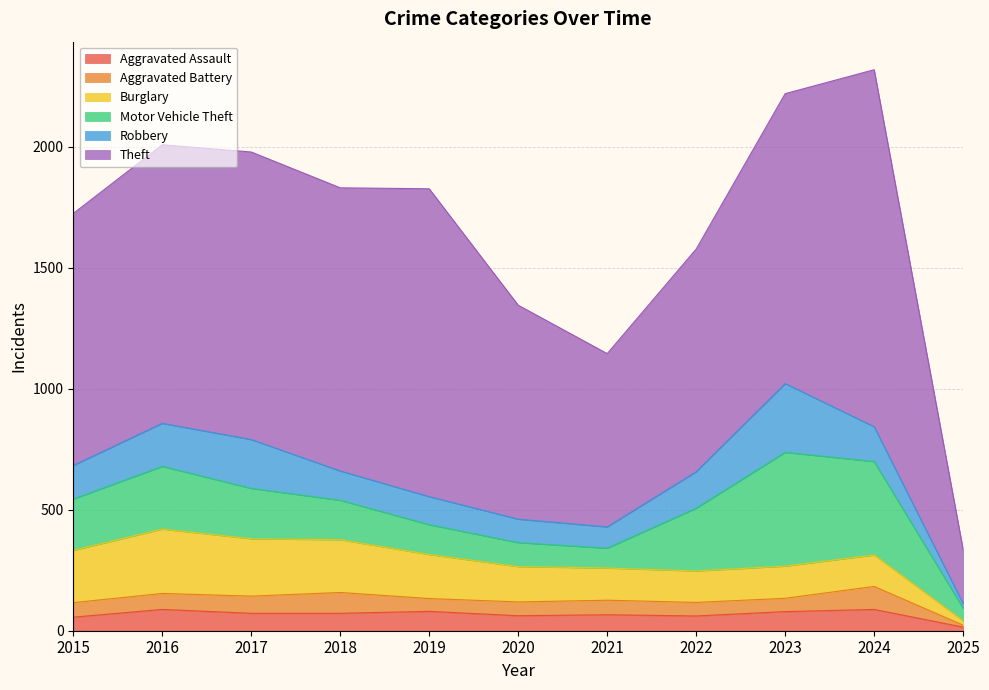

Reading left to right, extract all data points from this chart.

Aggravated Assault: 2015=56	2016=88	2017=72	2018=72	2019=80	2020=62	2021=66	2022=61	2023=79	2024=88	2025=15
Aggravated Battery: 2015=60	2016=66	2017=71	2018=86	2019=53	2020=57	2021=60	2022=56	2023=55	2024=95	2025=8
Burglary: 2015=216	2016=266	2017=237	2018=218	2019=182	2020=146	2021=133	2022=130	2023=133	2024=130	2025=18
Motor Vehicle Theft: 2015=212	2016=259	2017=208	2018=163	2019=123	2020=99	2021=82	2022=259	2023=470	2024=386	2025=52
Robbery: 2015=139	2016=178	2017=202	2018=121	2019=116	2020=97	2021=88	2022=151	2023=284	2024=144	2025=19
Theft: 2015=1041	2016=1151	2017=1188	2018=1170	2019=1272	2020=884	2021=716	2022=920	2023=1198	2024=1475	2025=223